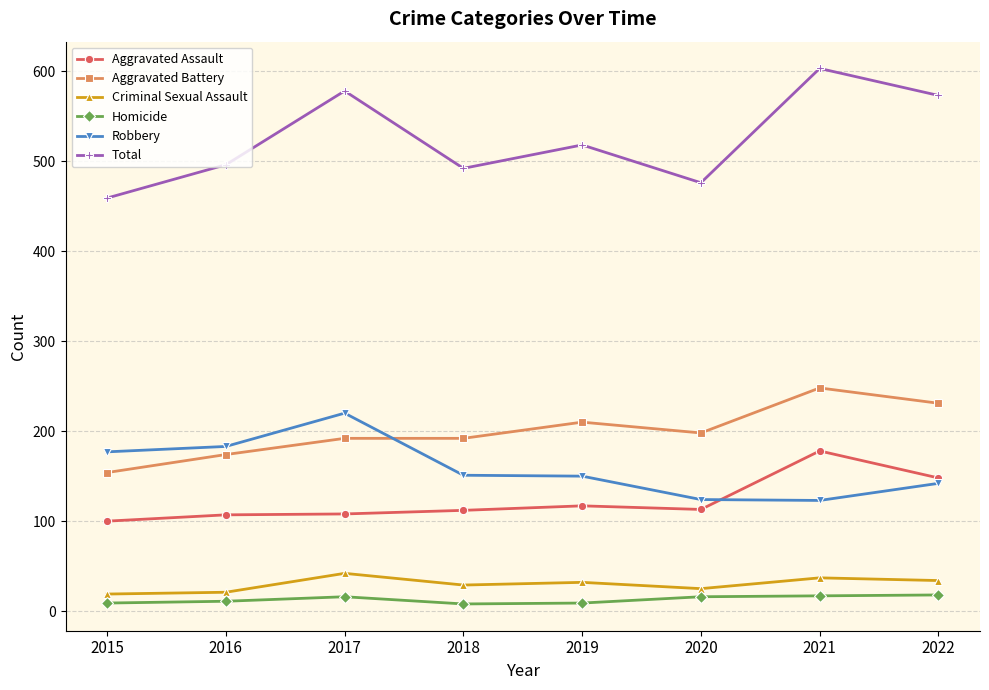

True or false: Criminal Sexual Assault and Robbery intersect in this chart.

False